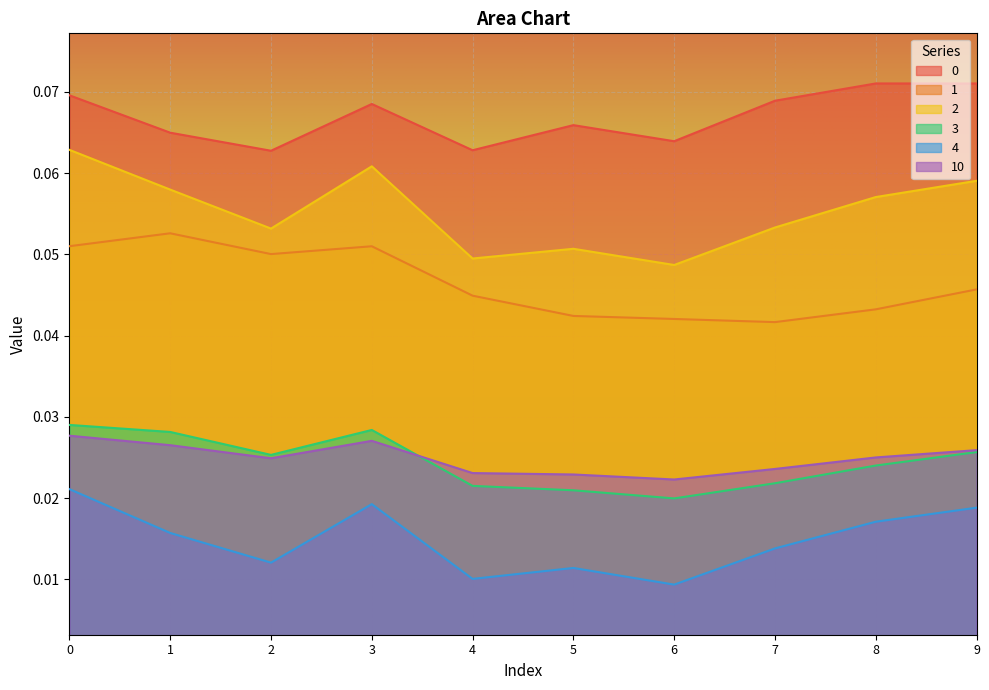

True or false: 1 and 10 cross at least once.

False